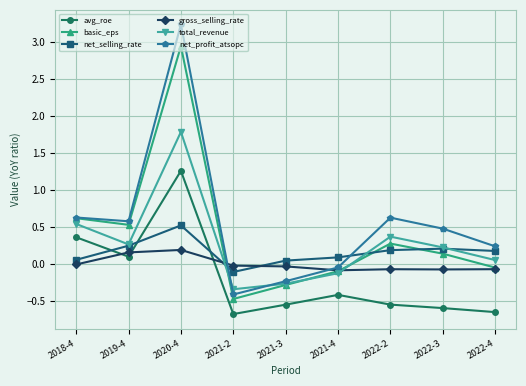

Which series has the widest spread of values?

net_profit_atsopc